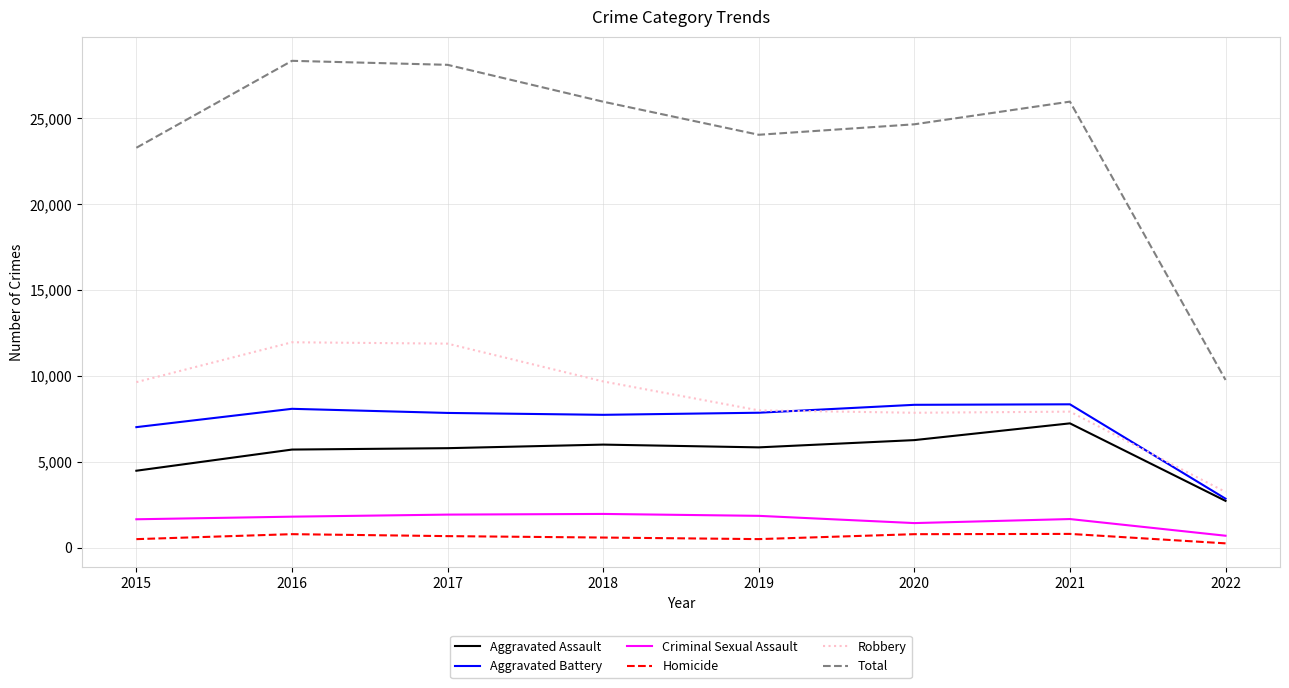

What is the greatest value displayed?

28348